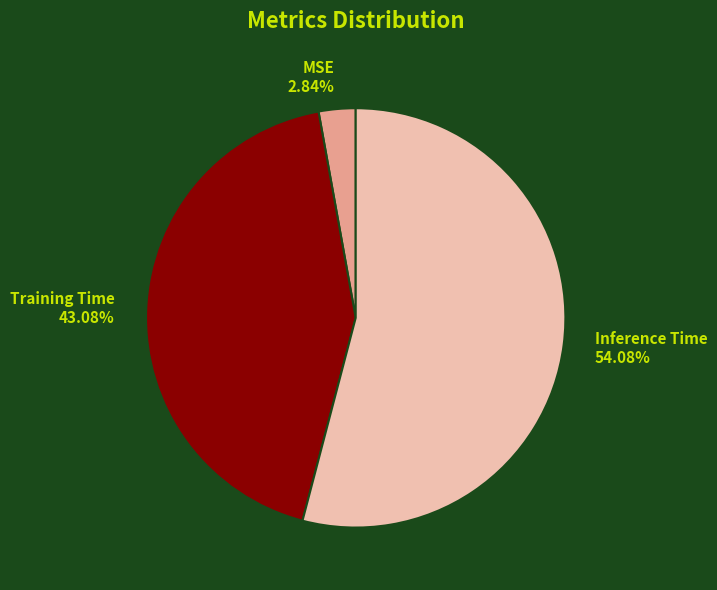

How many segments does this pie chart have?

3